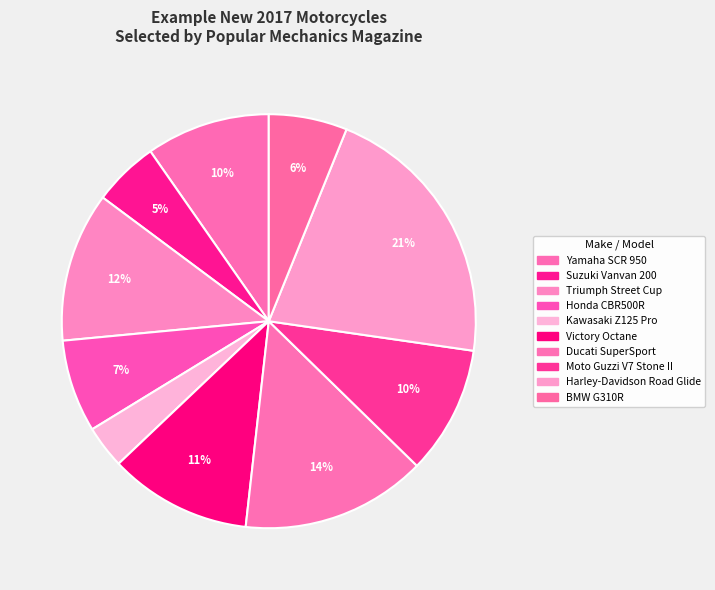

Is it true that Kawasaki Z125 Pro is 3% of the pie?

True